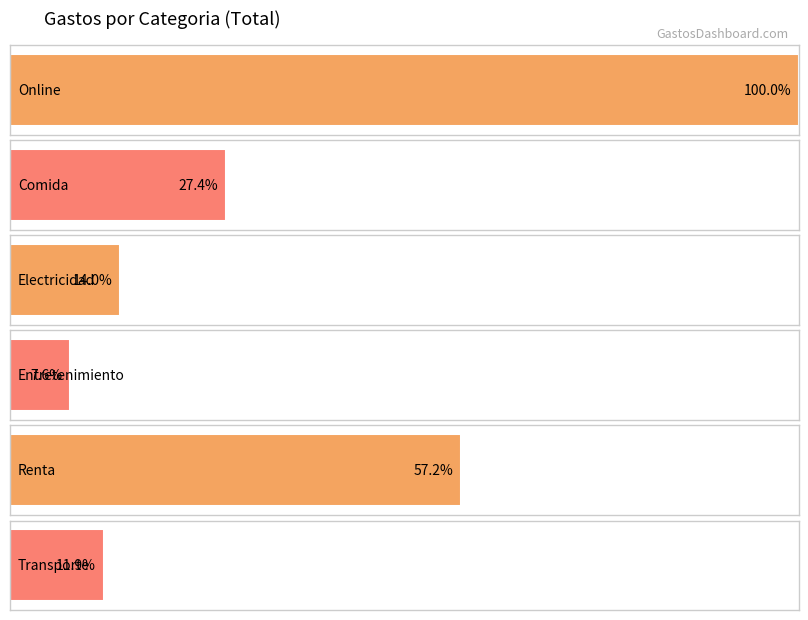

The value of Electricidad at 2019-08 is 387. True or false?

False